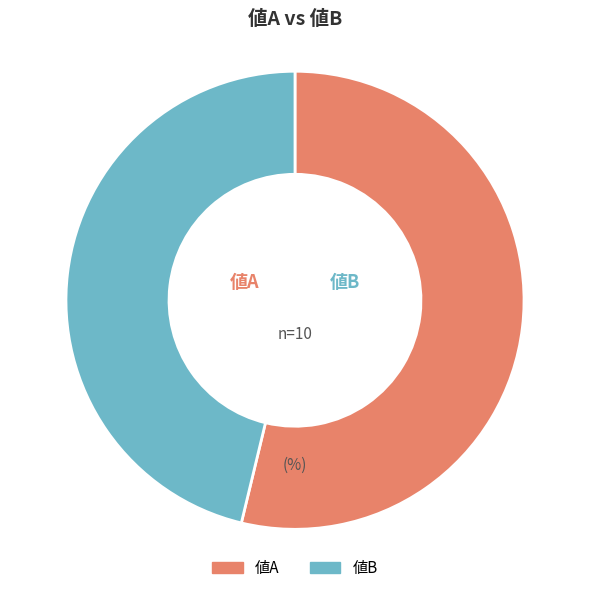

Rank the categories by value from lowest to highest.

値B, 値A